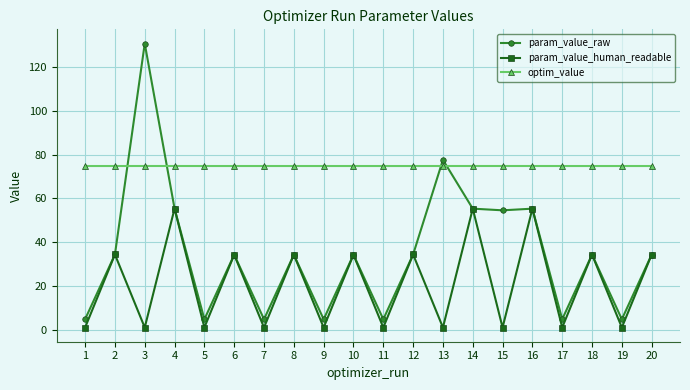

True or false: optim_value and param_value_human_readable intersect in this chart.

False